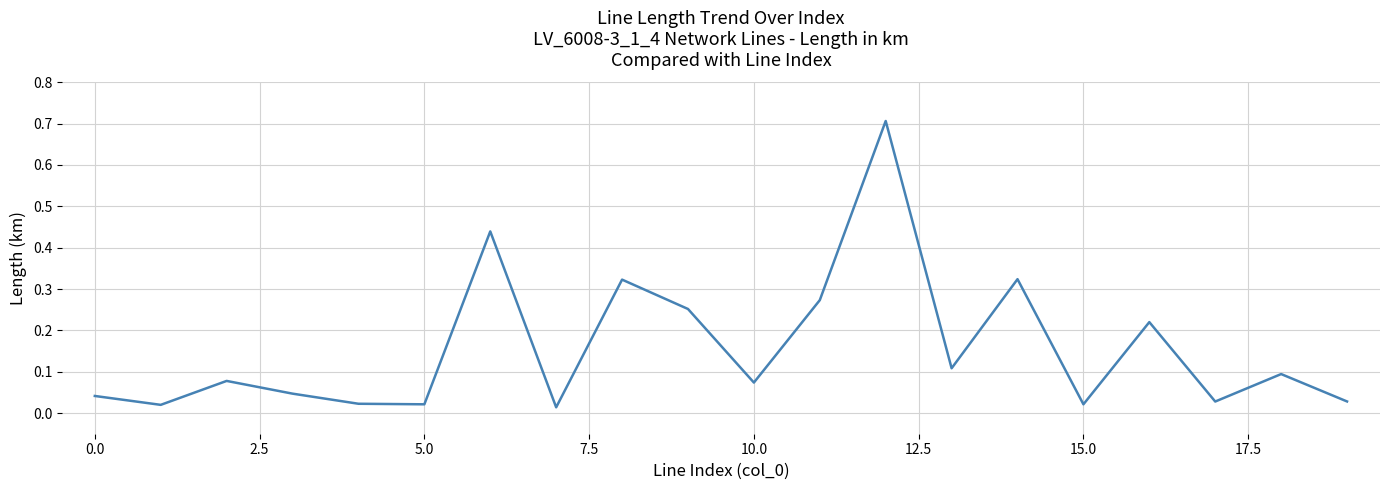

What is the maximum value shown in the chart?

0.7